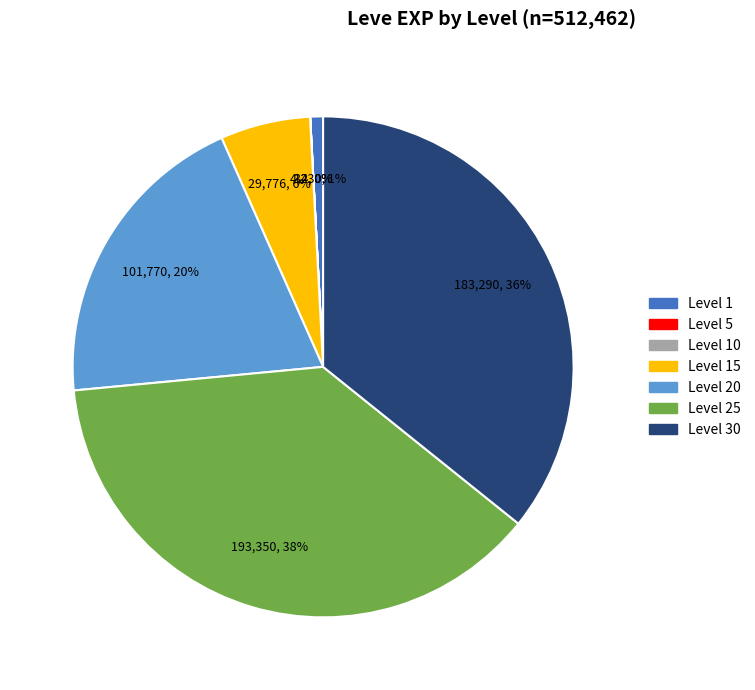

Is there a majority slice in this chart?

No